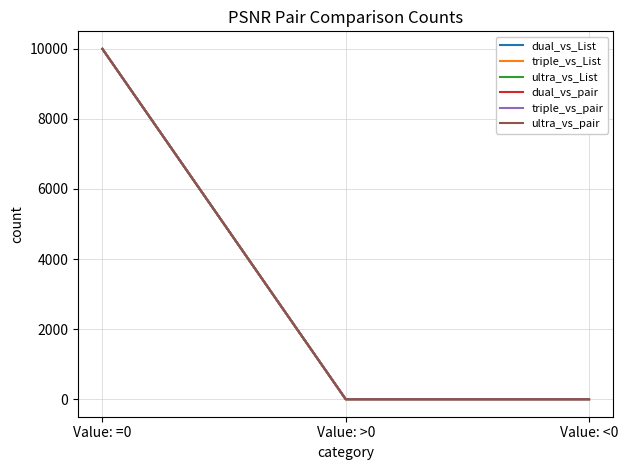

What is the label of the 3rd point from the left?

Value: <0